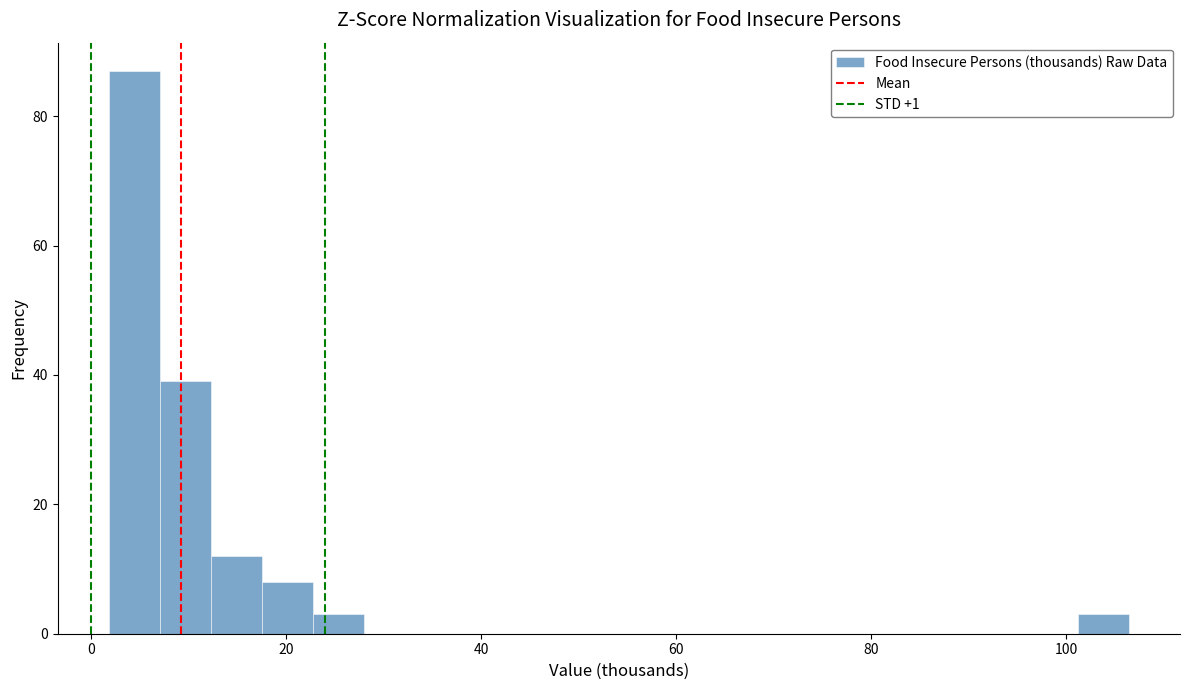

Read against the x-axis, roughly where is the centre of the tallest bar?

4